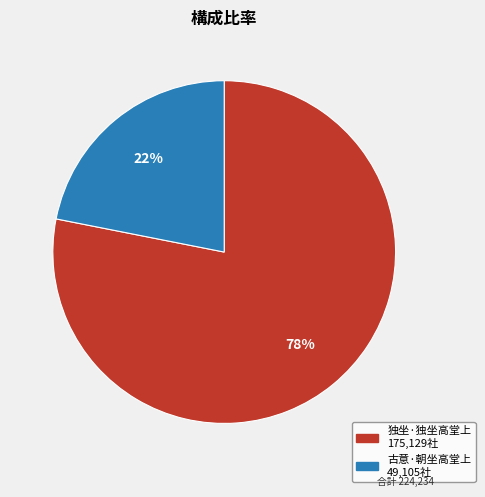

True or false: 古意·朝坐高堂上 accounts for 16% of the total.

False